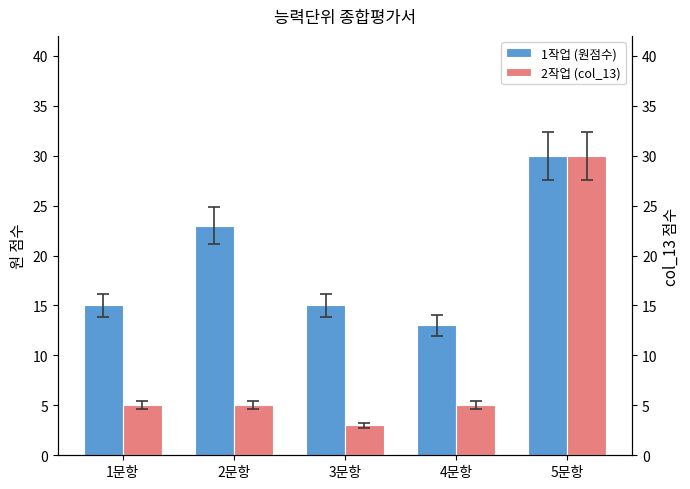

Which series changed the most between 2문항 and 4문항?

1작업 (원점수)